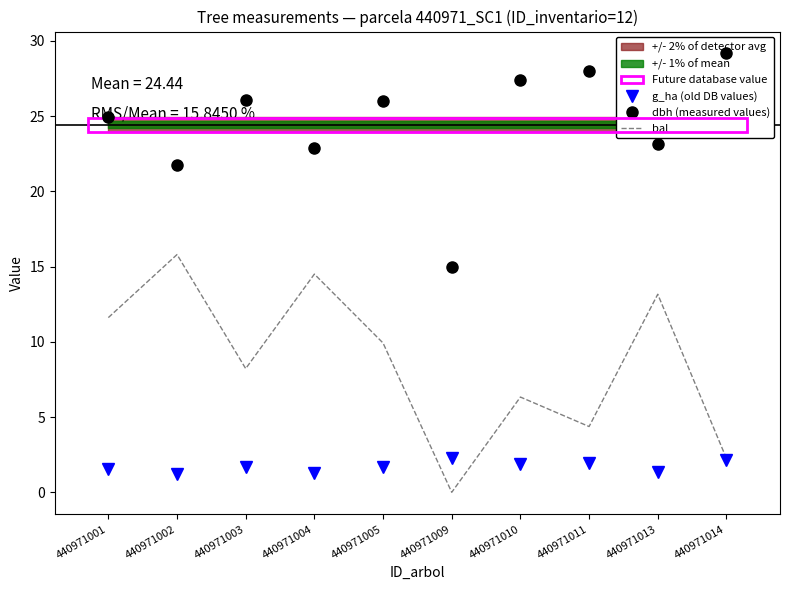

What is the sum of the bal values at 440971013 and 440971011?

17.5